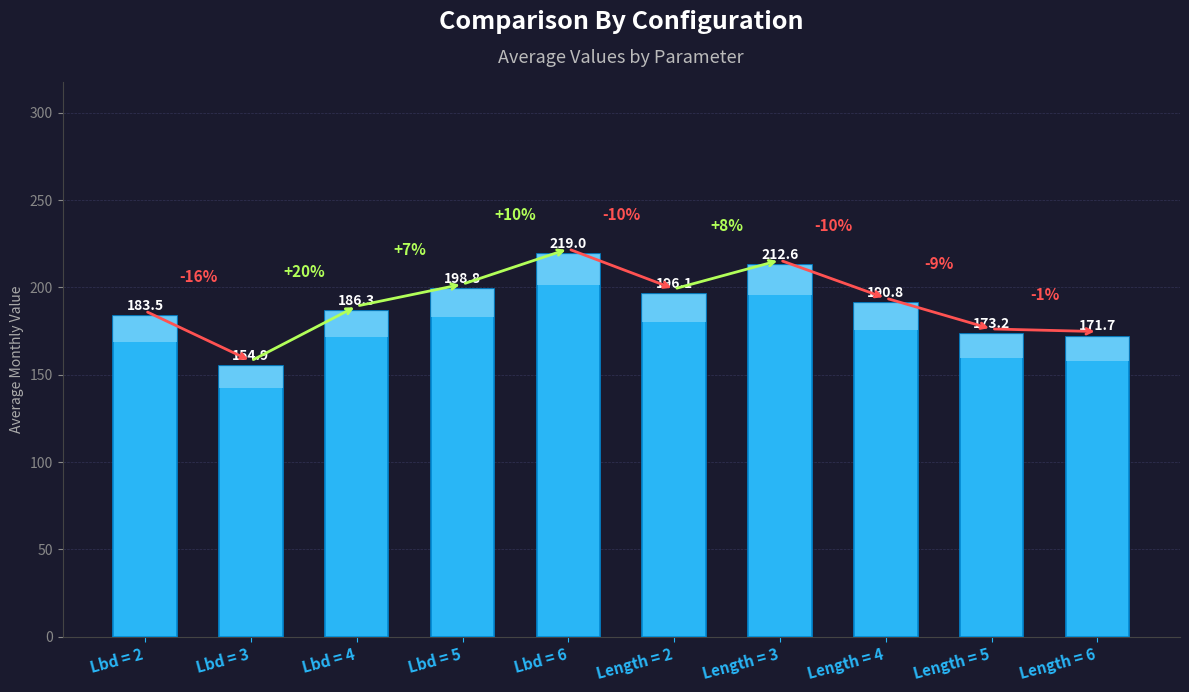

Is it true that the value at Length = 2 is 116.3?

False